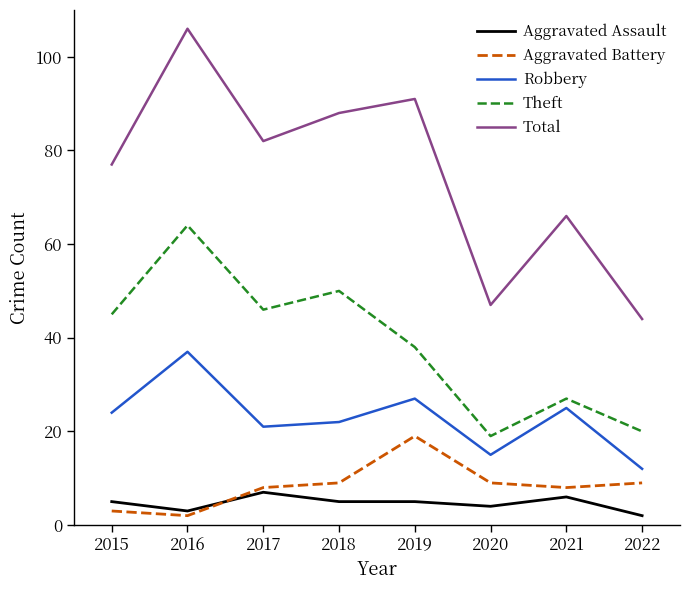

Is the value of Aggravated Assault at 2015 greater than the value of Robbery at 2015?

No